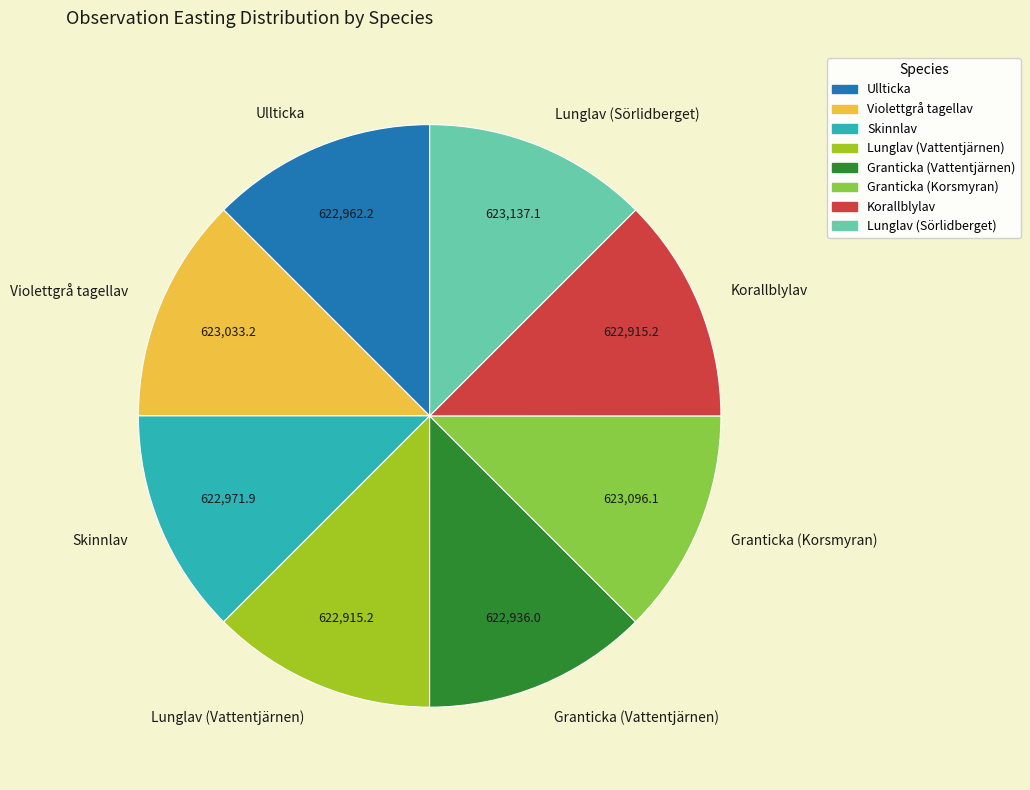

Is the sum of Korallblylav and Lunglav (Vattentjärnen) greater than half?

No